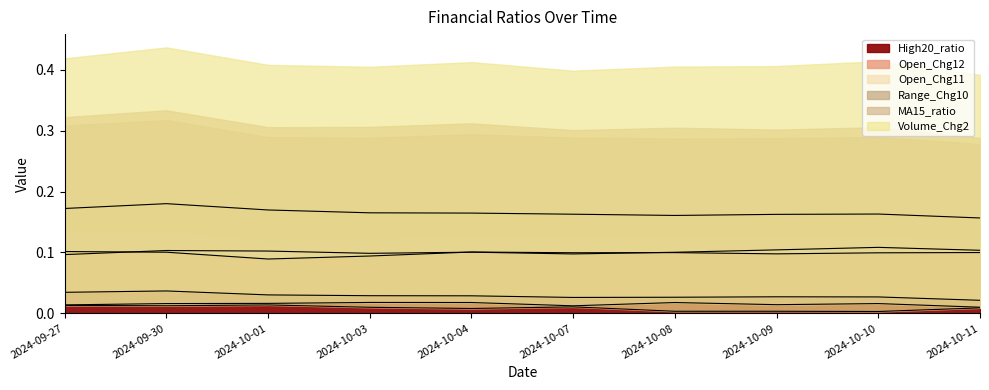

True or false: Open_Chg11 and Volume_Chg2 intersect in this chart.

False